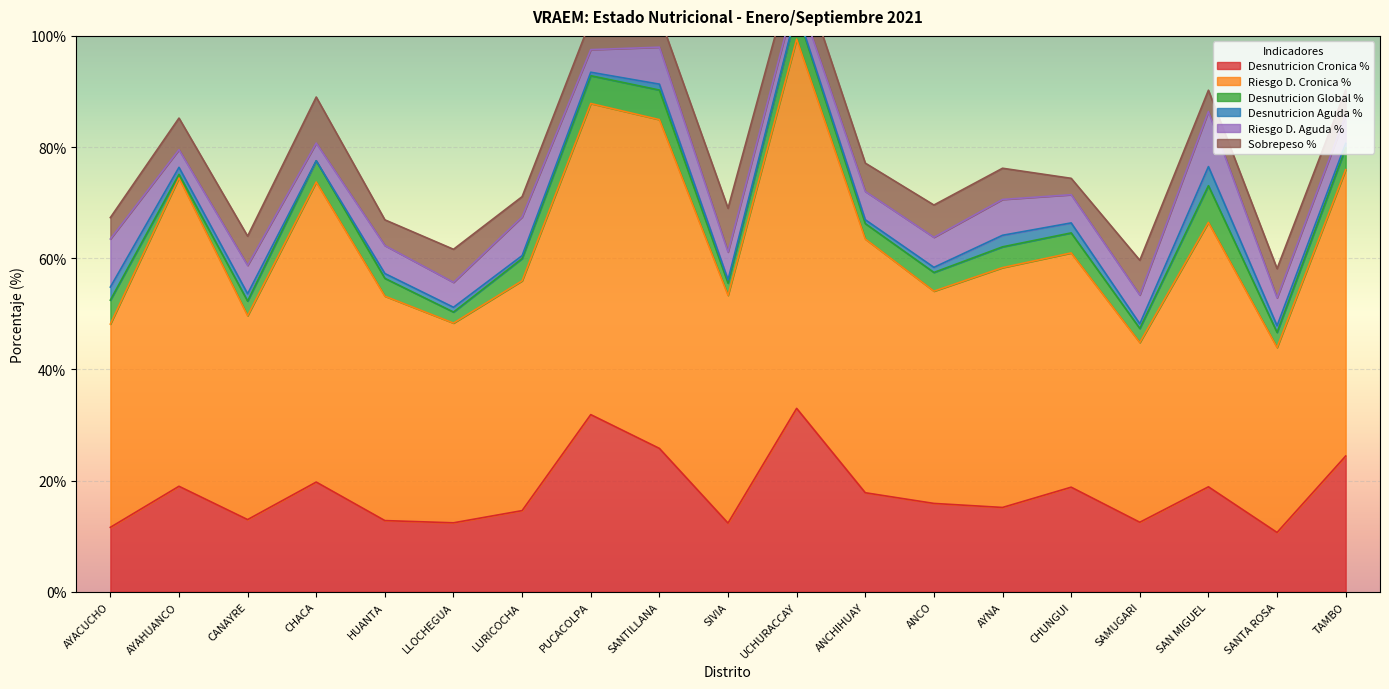

Which series has the largest range (max minus min)?

Riesgo D. Cronica %